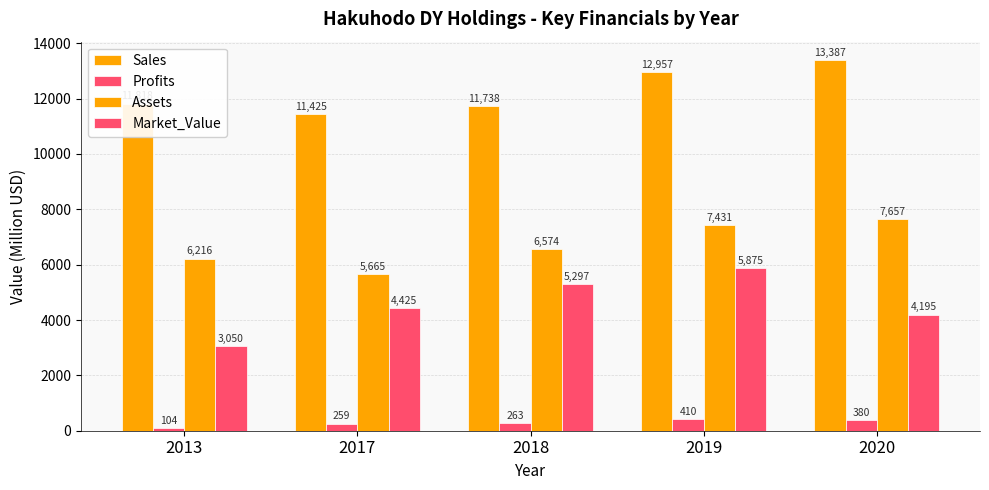

List the labels in order of Profits value, largest first.

2019, 2020, 2018, 2017, 2013